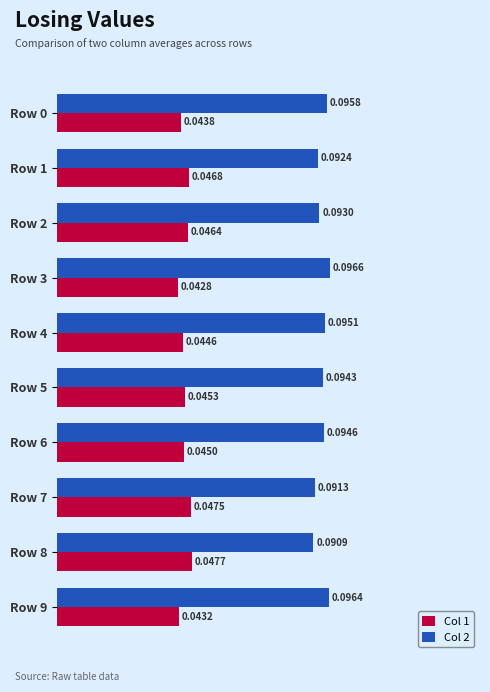

Which series has the largest total across all categories?

Col 2